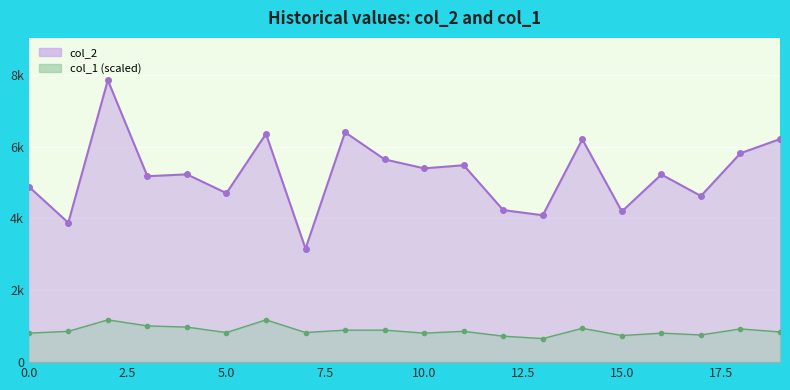

Rank the series at 5.0 from lowest to highest value.

col_1_line, col_2_line